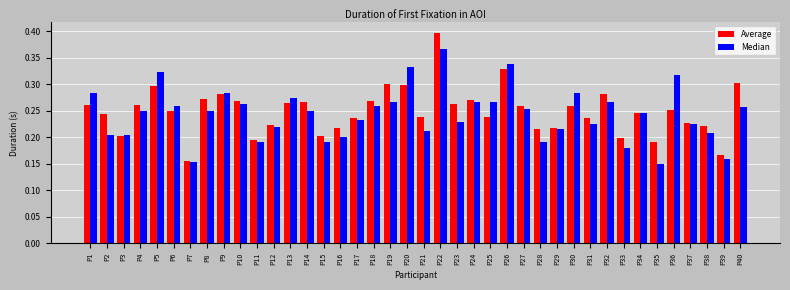

Between P26 and P40, which series saw the biggest shift?

Median